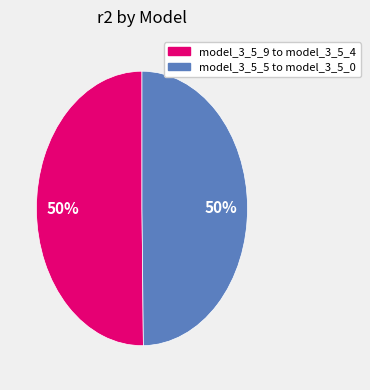

What is the ratio of the value at model_3_5_5 to model_3_5_0 to the value at model_3_5_9 to model_3_5_4?

1.0